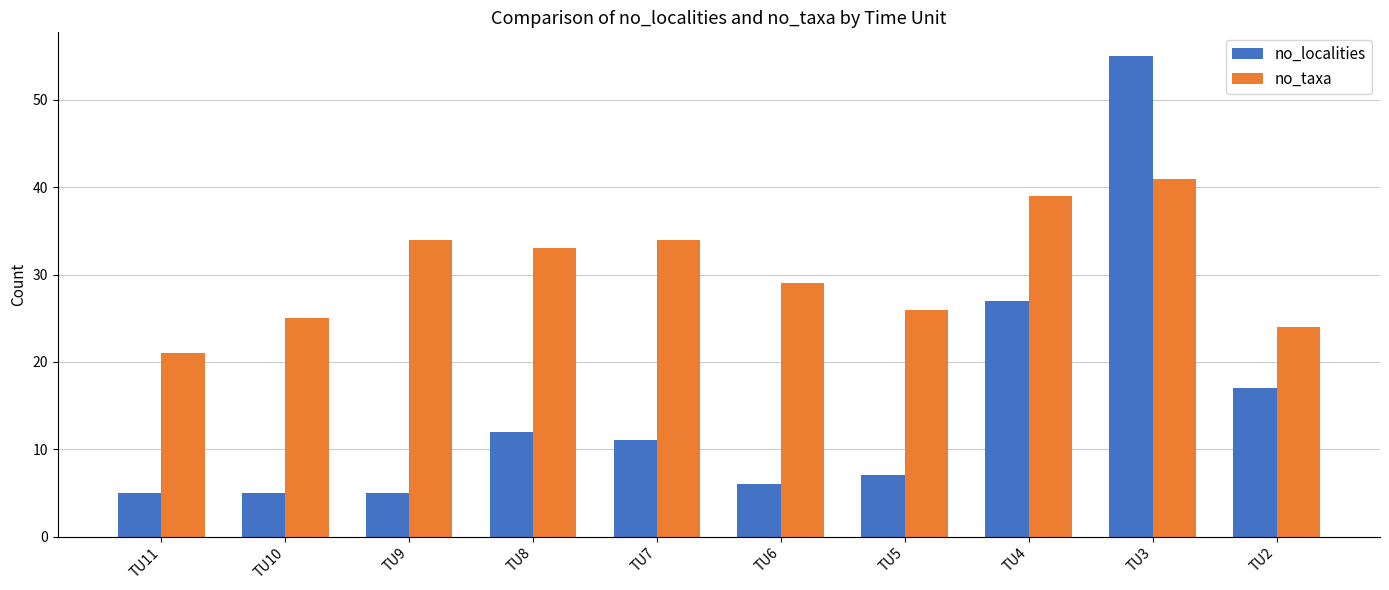

Between TU4 and TU3, which series saw the biggest shift?

no_localities